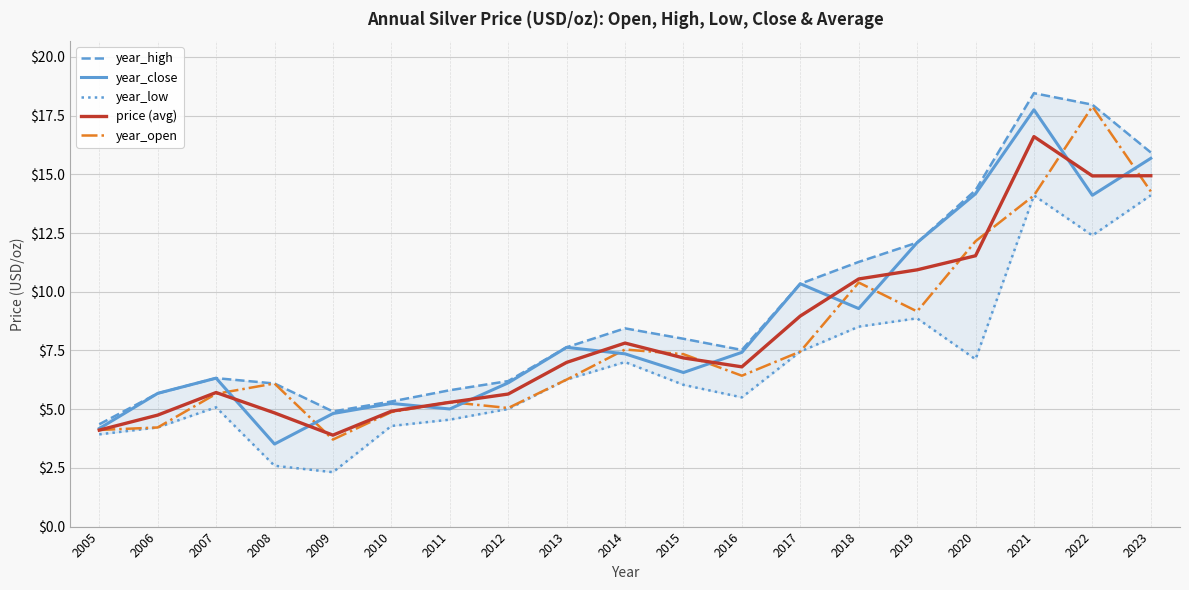

True or false: year_low and year_high cross at least once.

False